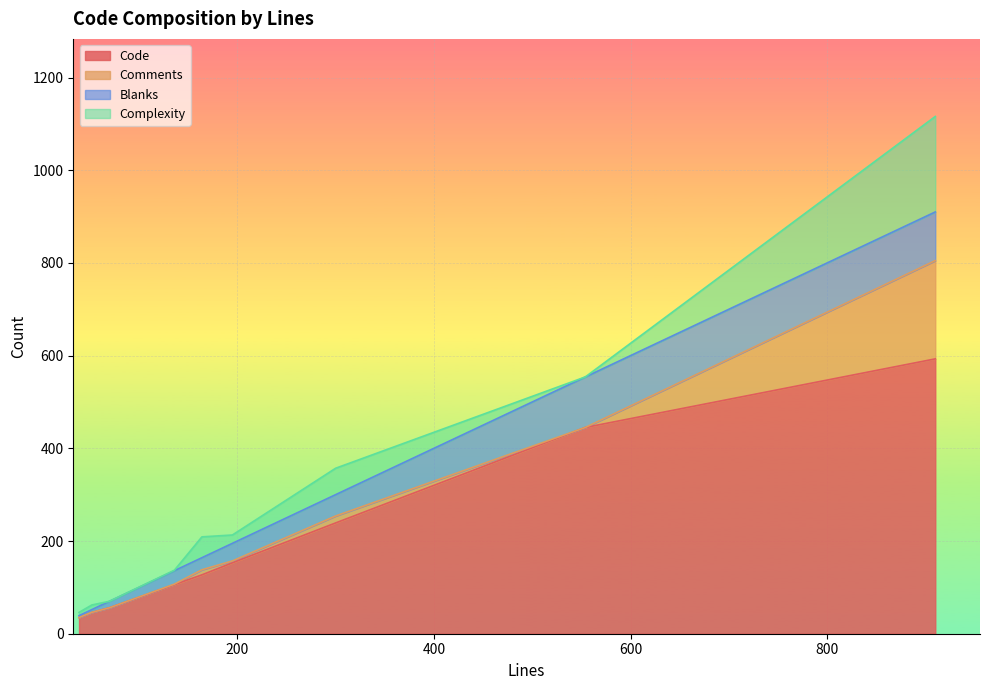

True or false: Complexity has a value of 10 at 52.

True